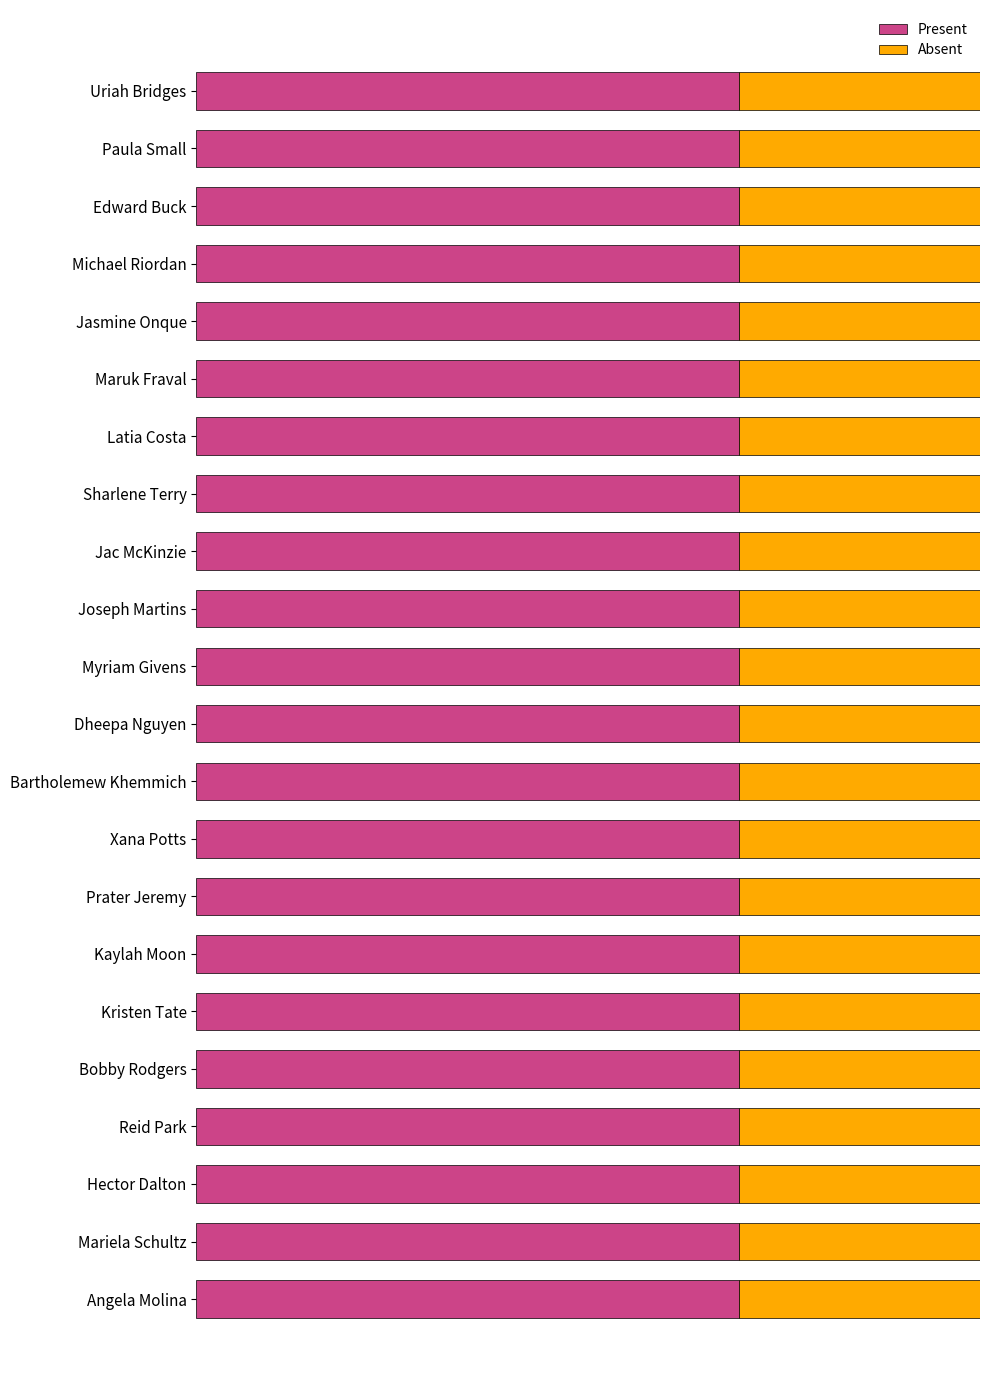

What are all the series names shown in the legend?

Present, Absent